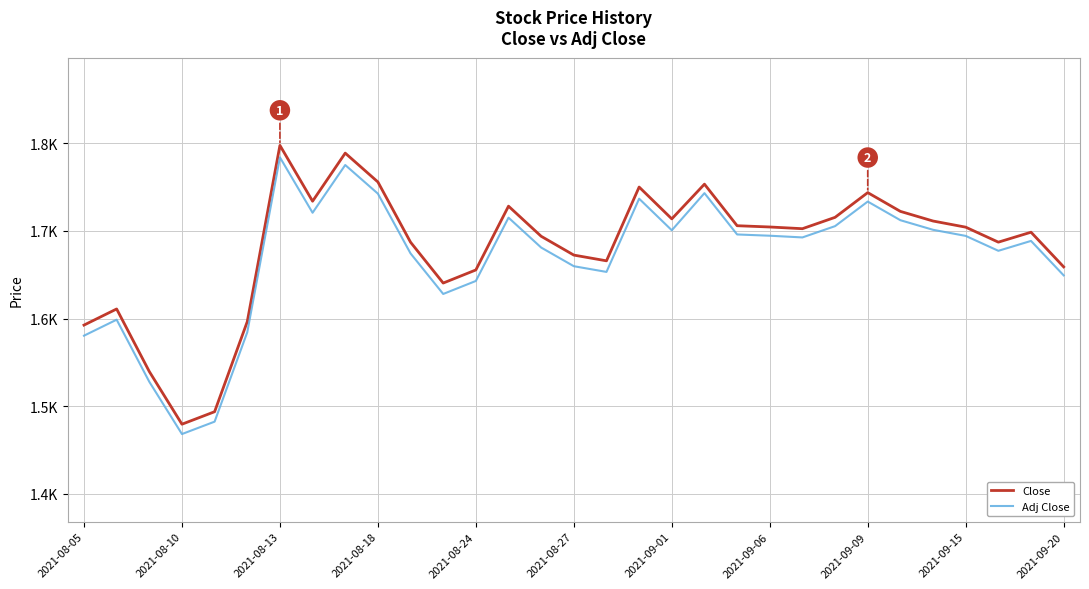

True or false: Close and Adj Close intersect in this chart.

False